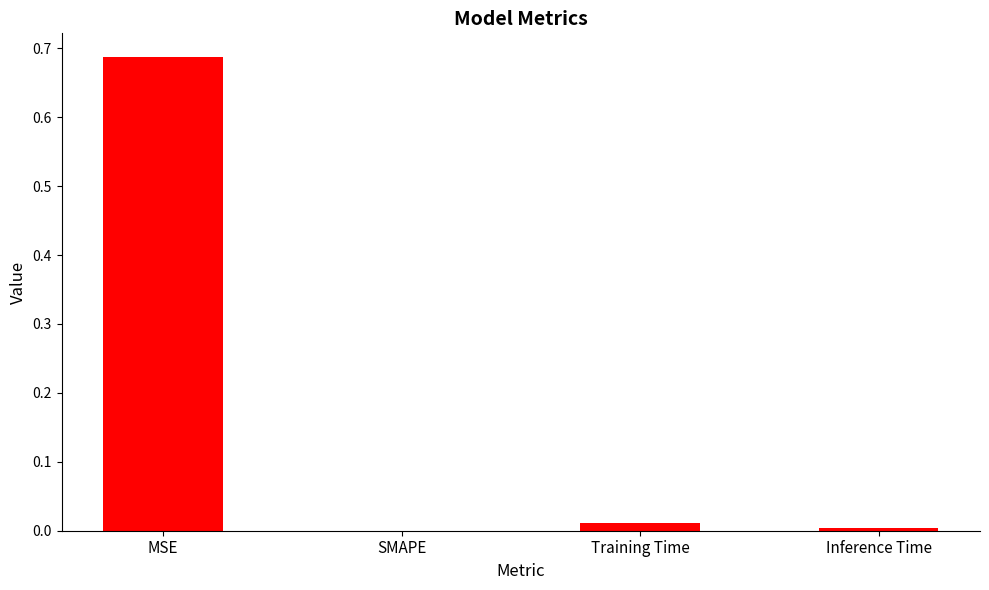

Count the number of data series in this chart.

1